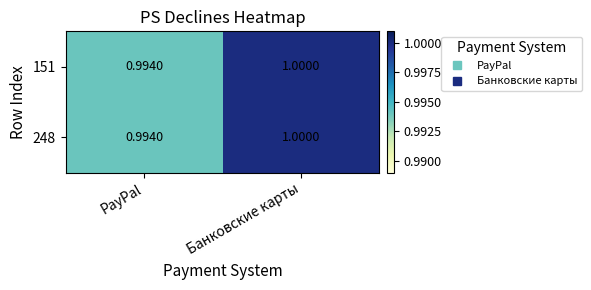

At how many categories does at least one series exceed 0?

2